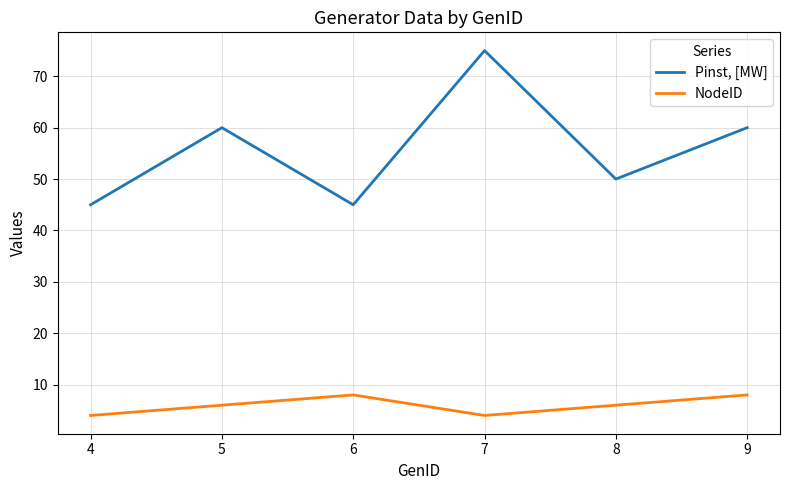

Reading left to right, list all the values displayed in this chart.

Pinst, [MW]: 45	60	45	75	50	60
NodeID: 4	6	8	4	6	8